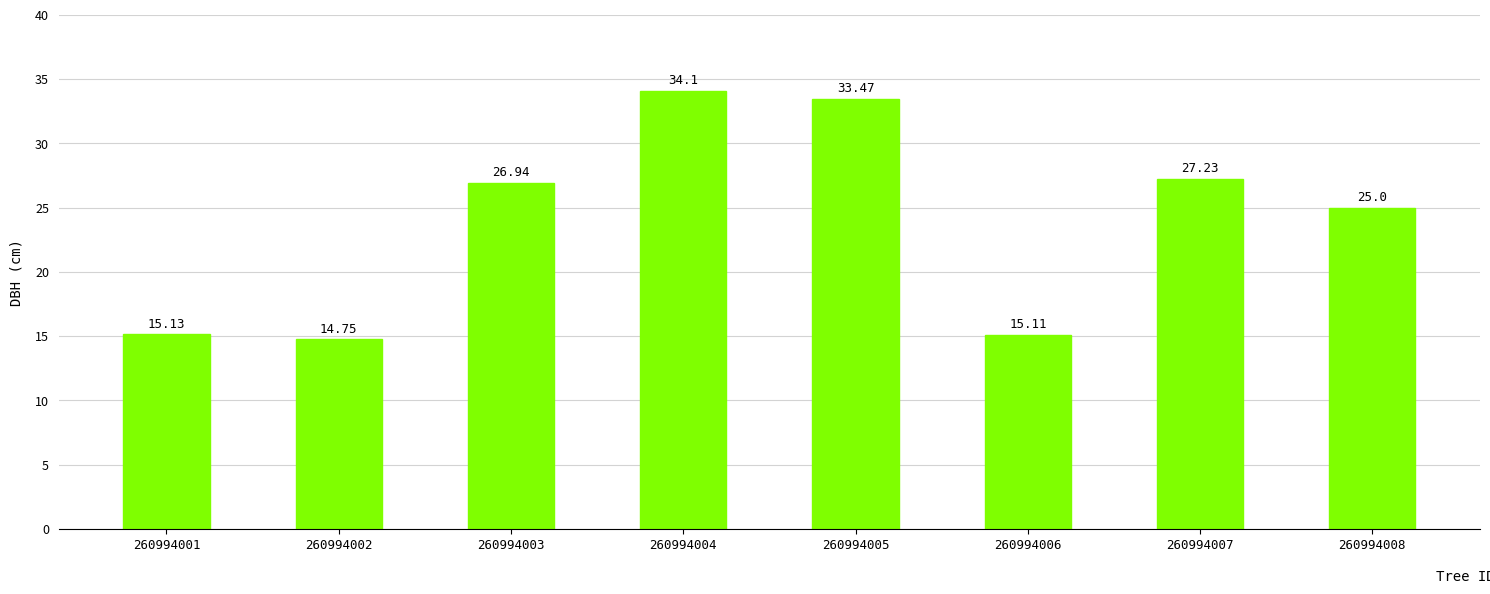

Rank the categories by value from lowest to highest.

260994002, 260994006, 260994001, 260994008, 260994003, 260994007, 260994005, 260994004